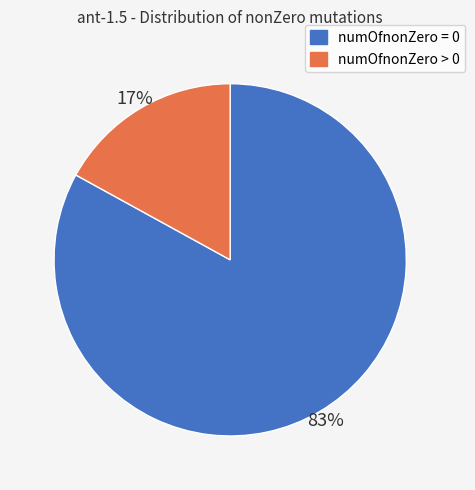

To the nearest percent, what portion does numOfnonZero > 0 represent?

17%